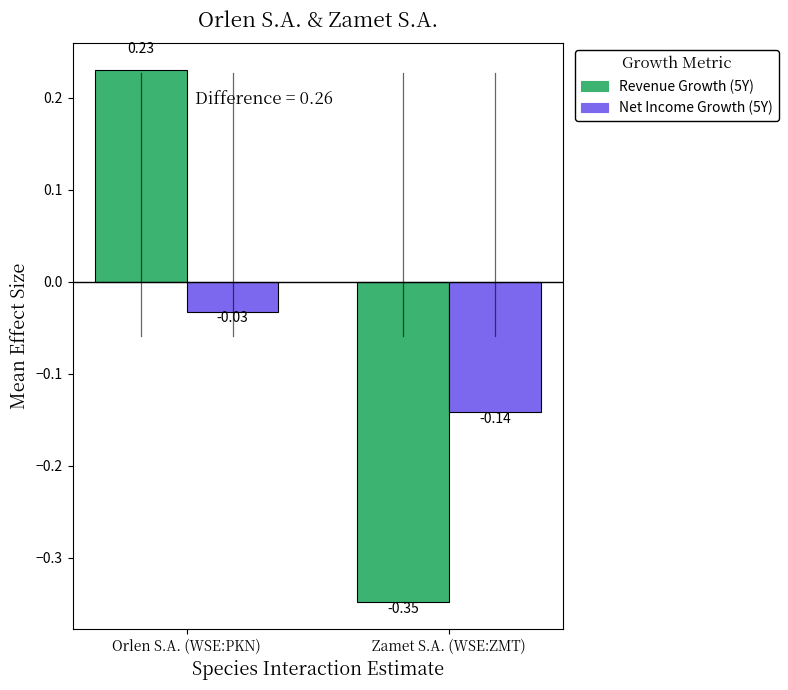

What is the difference between the highest and lowest values at Orlen S.A. (WSE:PKN)?

0.3